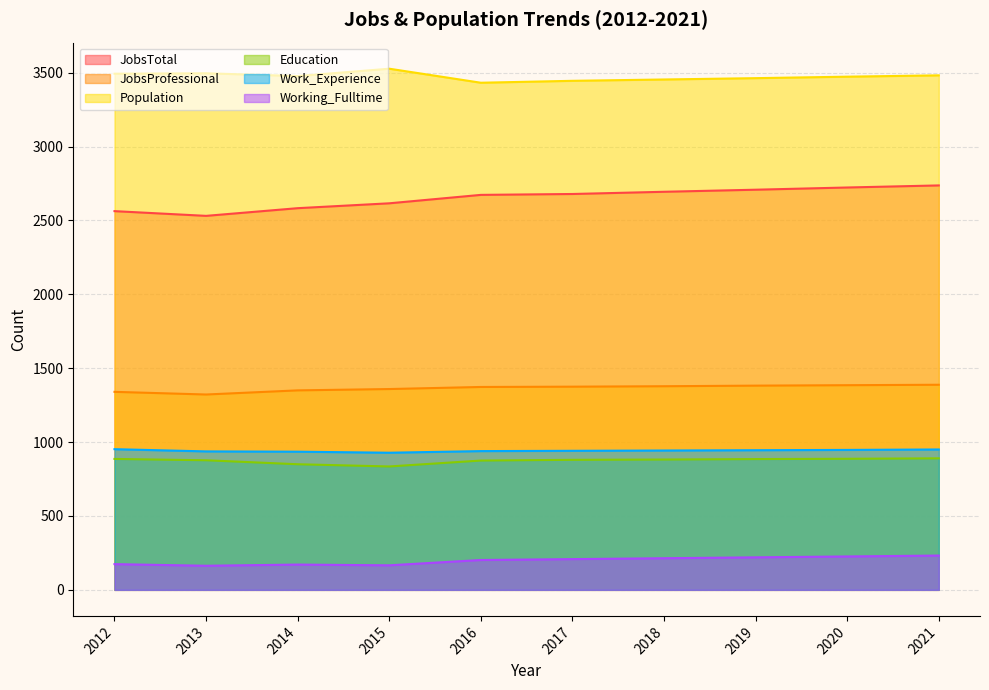

Reading left to right, extract all data points from this chart.

JobsTotal: 2012=2563	2013=2531	2014=2583	2015=2616	2016=2673	2017=2679	2018=2694	2019=2708	2020=2723	2021=2737
JobsProfessional: 2012=1340	2013=1322	2014=1350	2015=1359	2016=1373	2017=1375	2018=1378	2019=1382	2020=1385	2021=1388
Population: 2012=3493	2013=3496	2014=3477	2015=3527	2016=3432	2017=3445	2018=3454	2019=3463	2020=3473	2021=3482
Education: 2012=886	2013=877	2014=850	2015=835	2016=875	2017=880	2018=882	2019=885	2020=887	2021=890
Work_Experience: 2012=952	2013=937	2014=935	2015=928	2016=939	2017=941	2018=943	2019=945	2020=947	2021=950
Working_Fulltime: 2012=174	2013=163	2014=171	2015=166	2016=202	2017=208	2018=214	2019=220	2020=226	2021=232